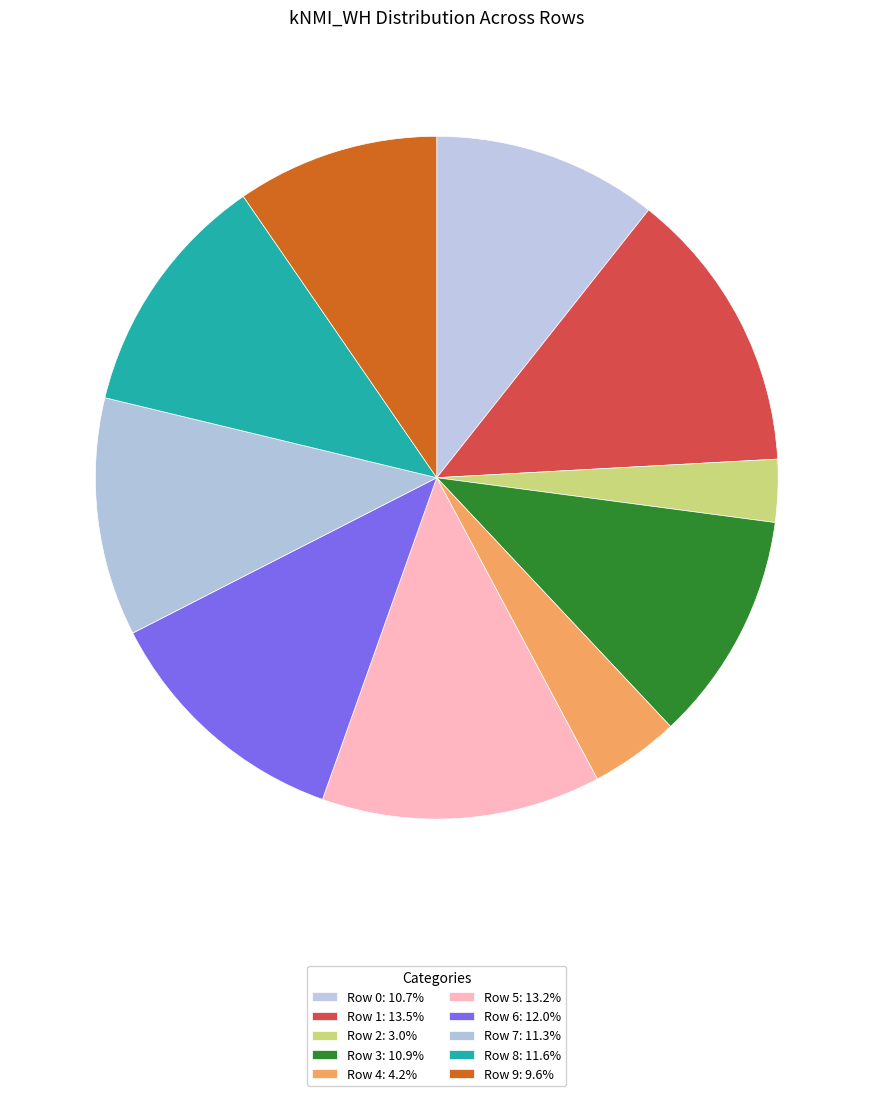

The Row 6 slice represents 1% of the pie. True or false?

False